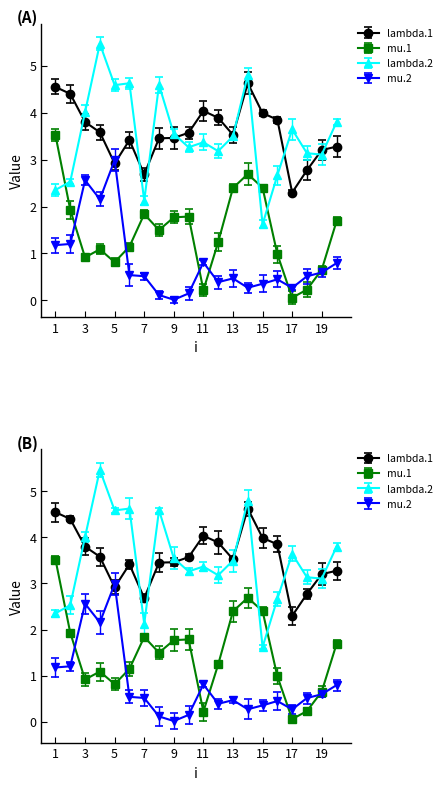

List the series in order of their peak value, lowest first.

mu.2, mu.1, lambda.1, lambda.2